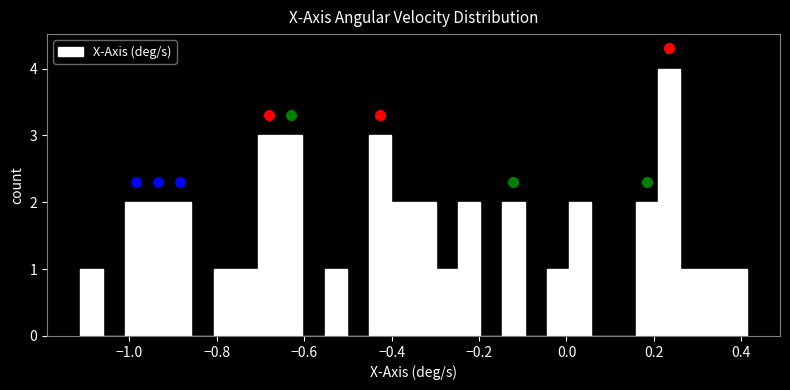

Read against the x-axis, roughly where is the centre of the tallest bar?

0.24